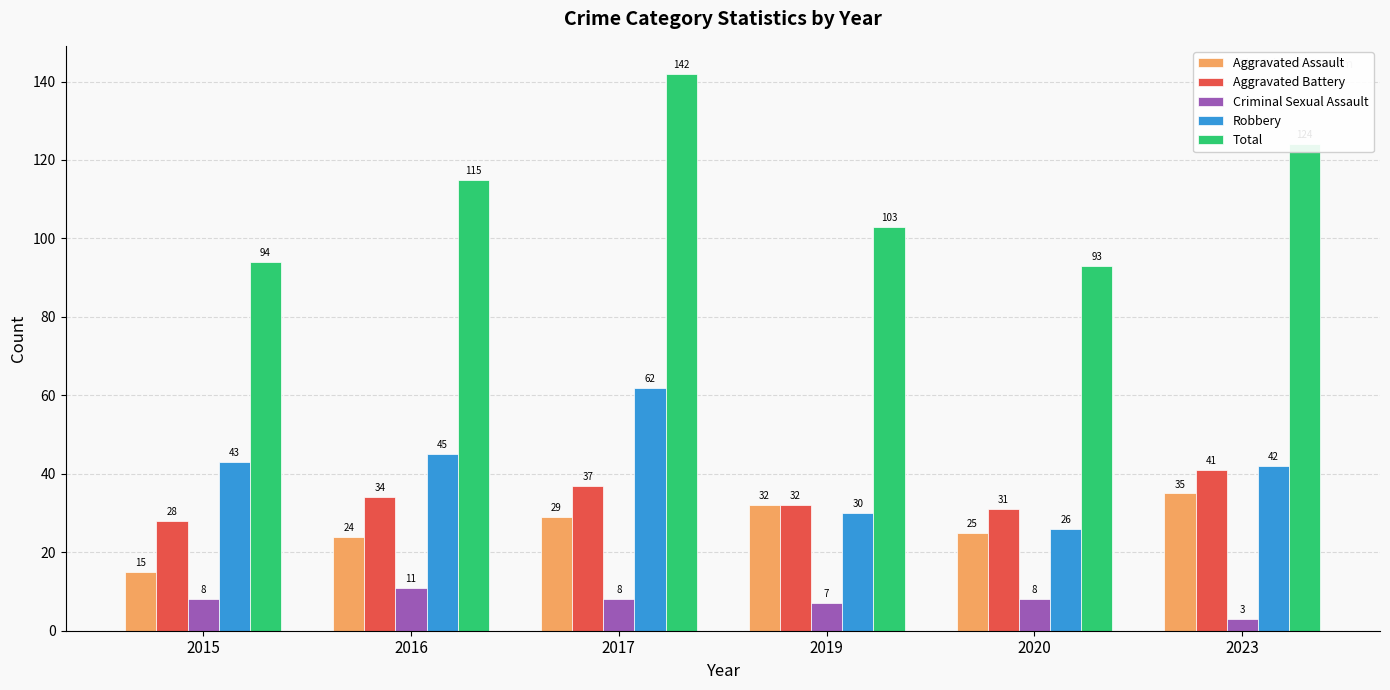

Which series has the widest spread of values?

Total